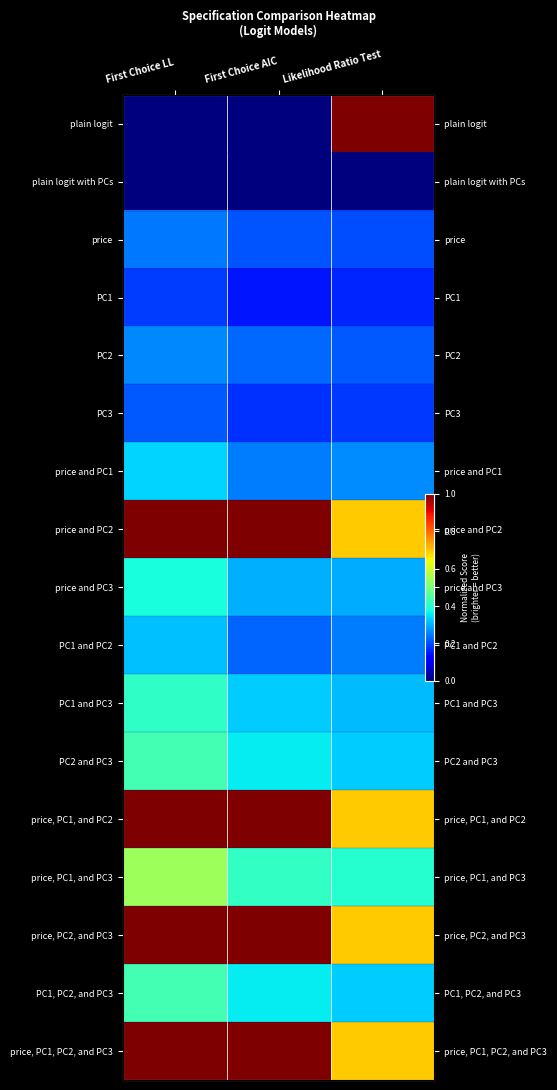

What is the sum of the price, PC1, and PC3 values at Likelihood Ratio Test and First Choice AIC?

0.8